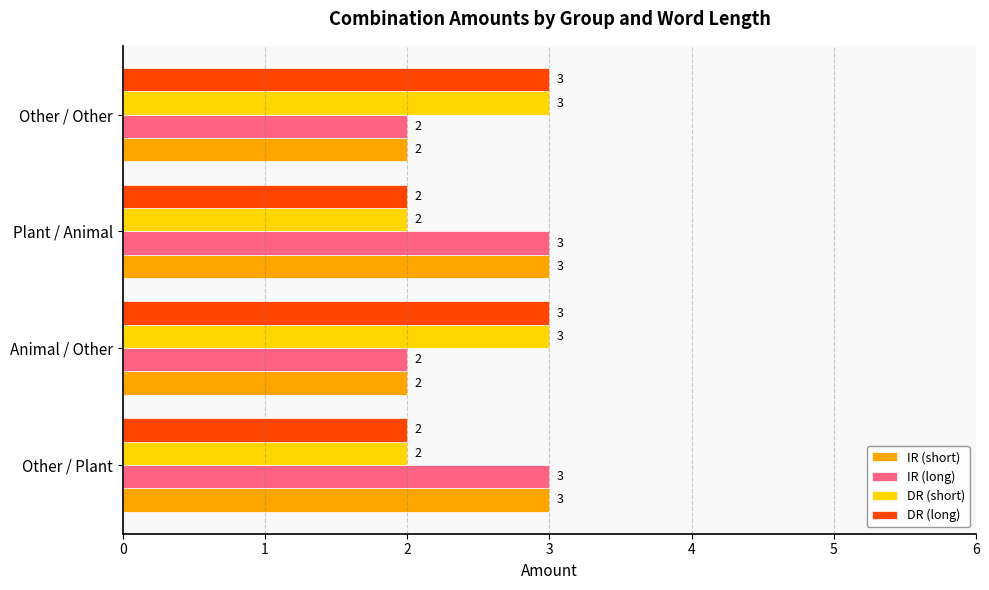

What is the greatest value displayed?

3